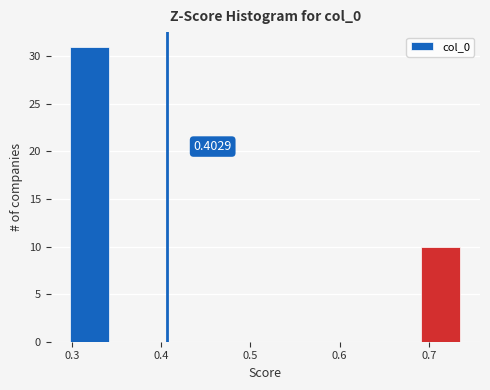

Over which range of the x-axis is the bar tallest?

0.30 to 0.34